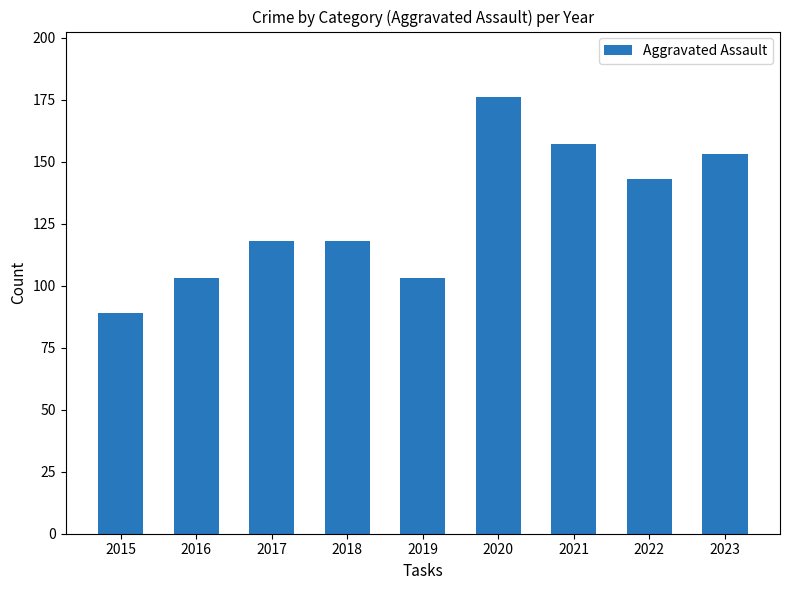

What is the value of the 4th bar from the left?

118